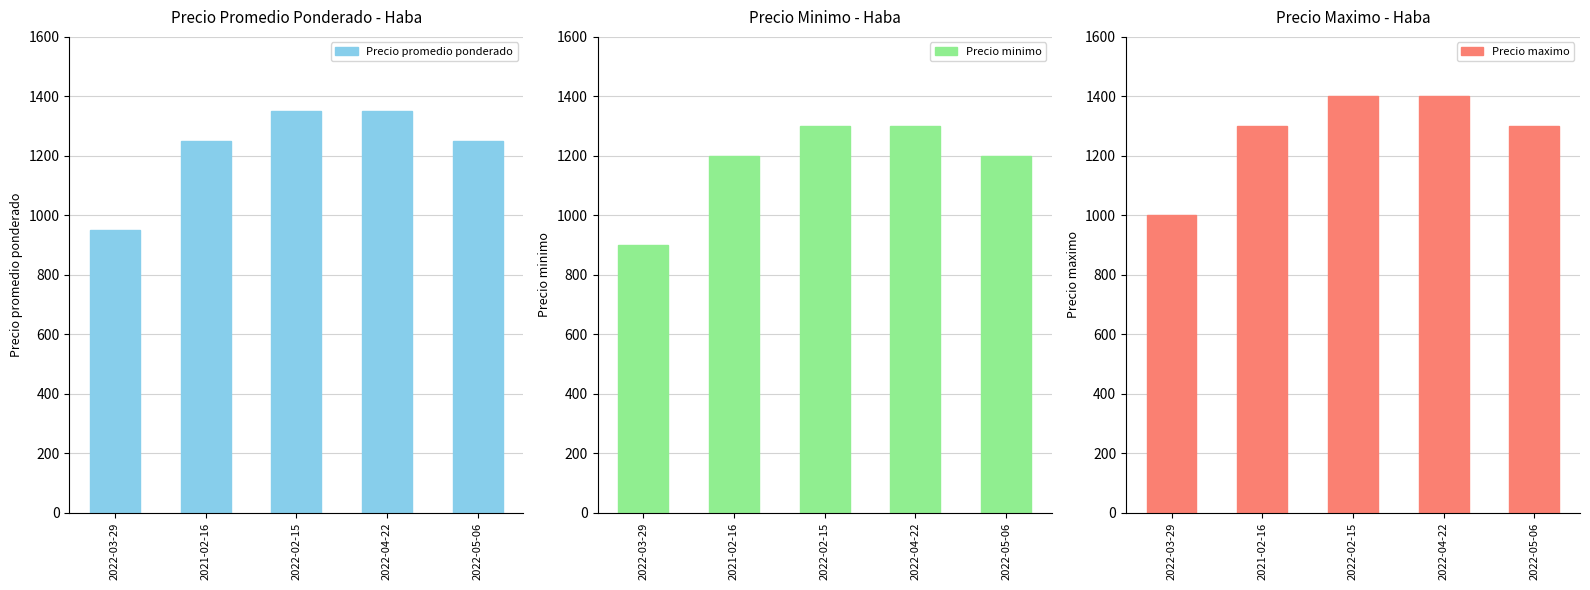

Reading right to left, what are all the values shown in this chart?

Precio promedio ponderado: 1250	1350	1350	1250	950
Precio minimo: 1200	1300	1300	1200	900
Precio maximo: 1300	1400	1400	1300	1000